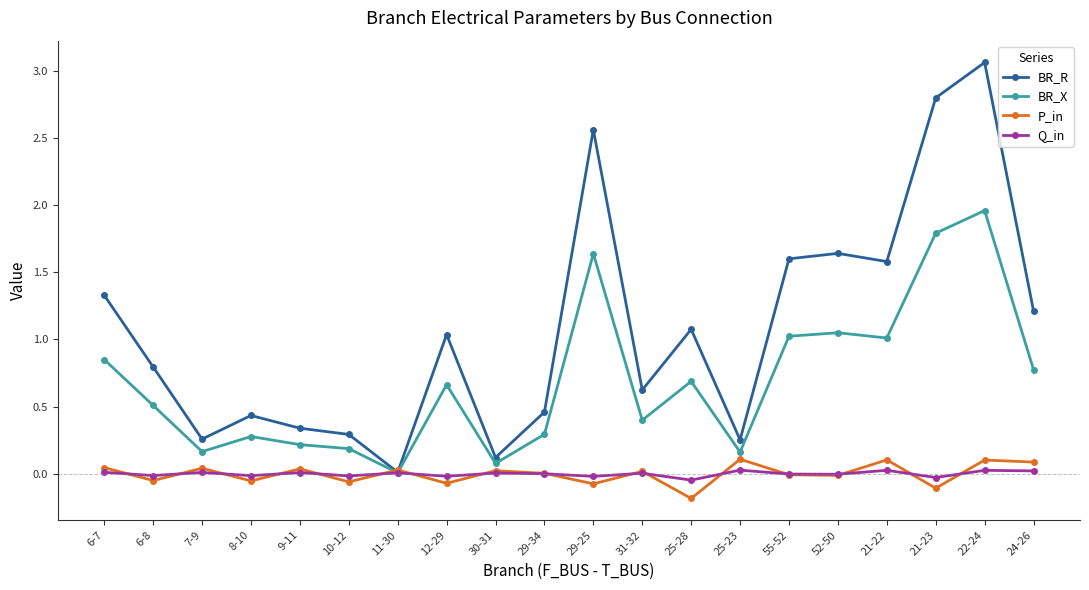

How many lines are shown in the chart?

4